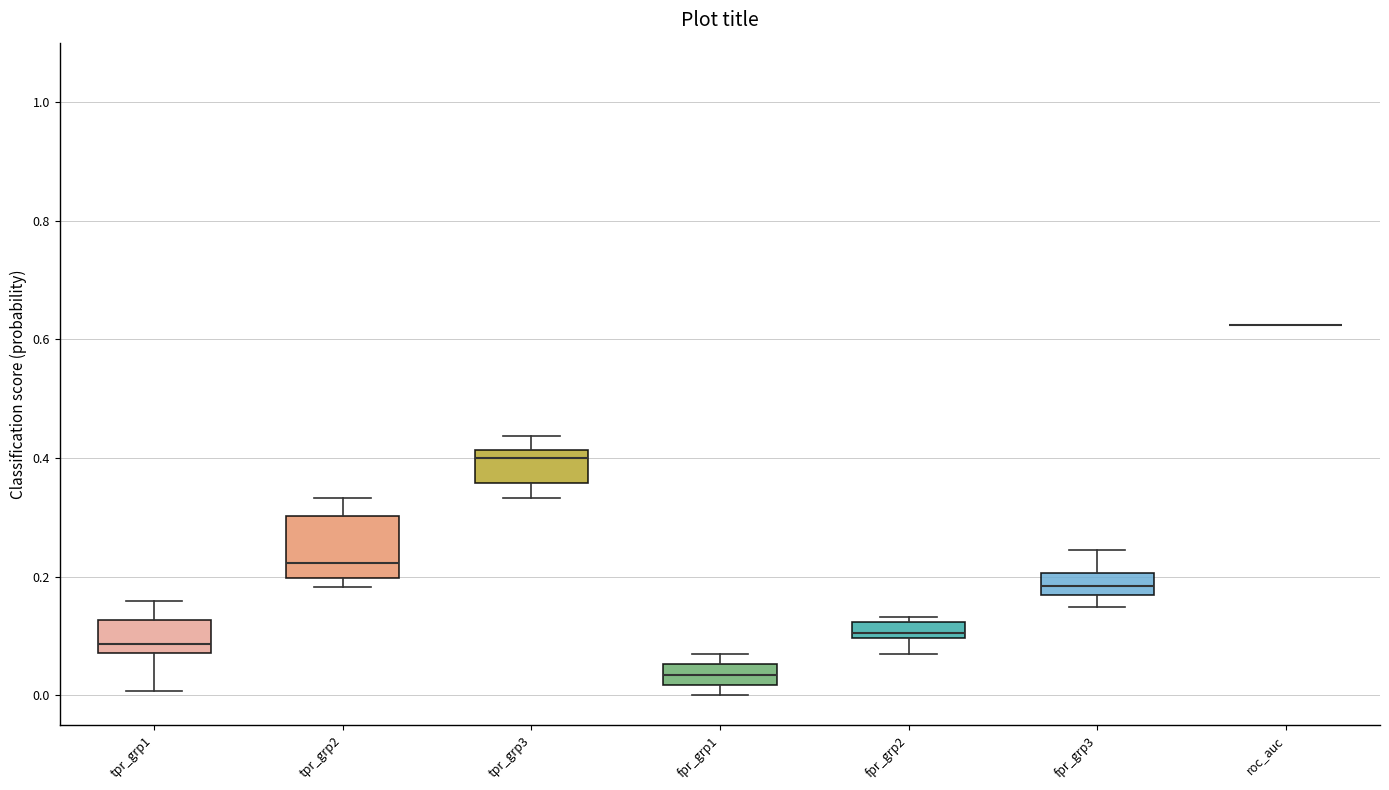

Comparing the boxes themselves (not the whiskers), which one is the tallest?

tpr_grp2